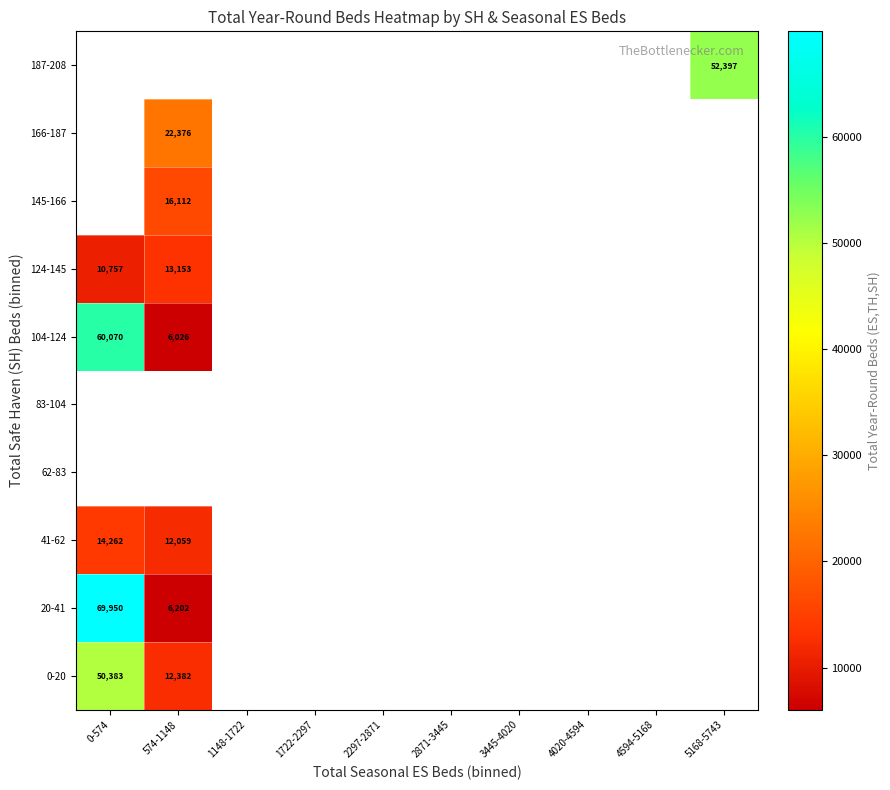

The 124-145 series shows 7344 at 574-1148. True or false?

False